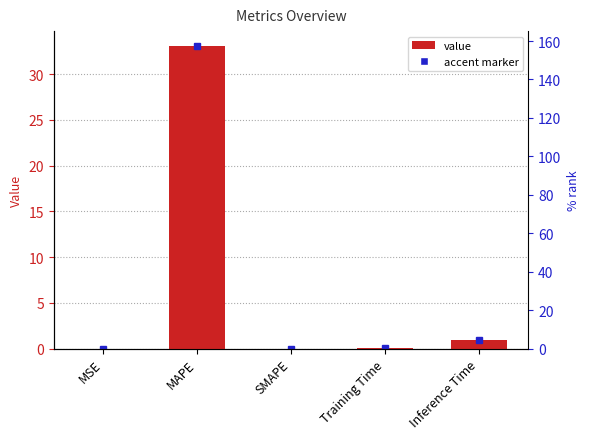

Between MAPE and SMAPE, which is larger?

MAPE